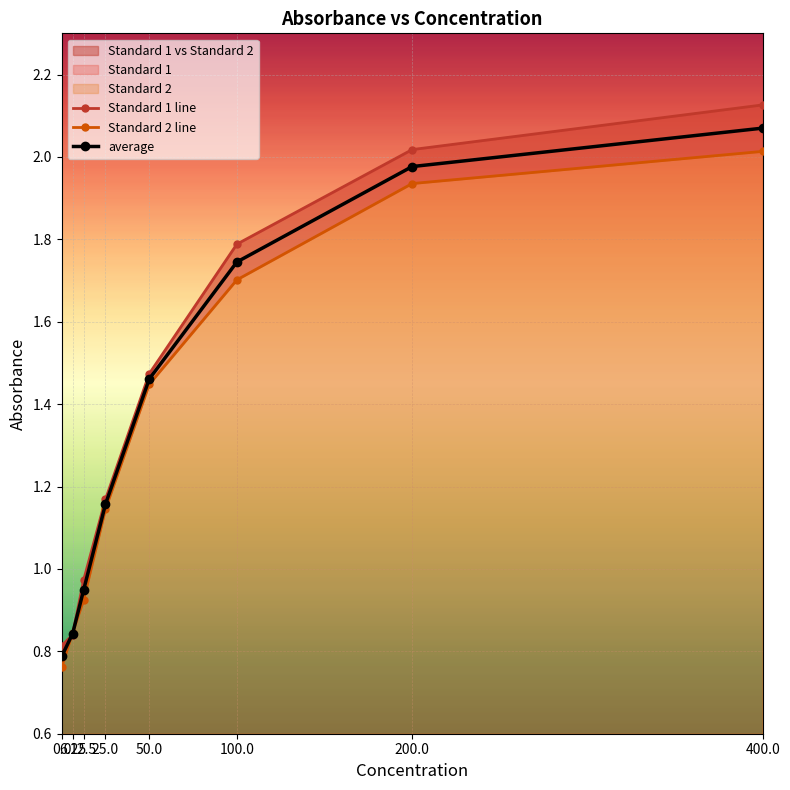

True or false: Standard 1 line and Standard 2 line cross at least once.

True